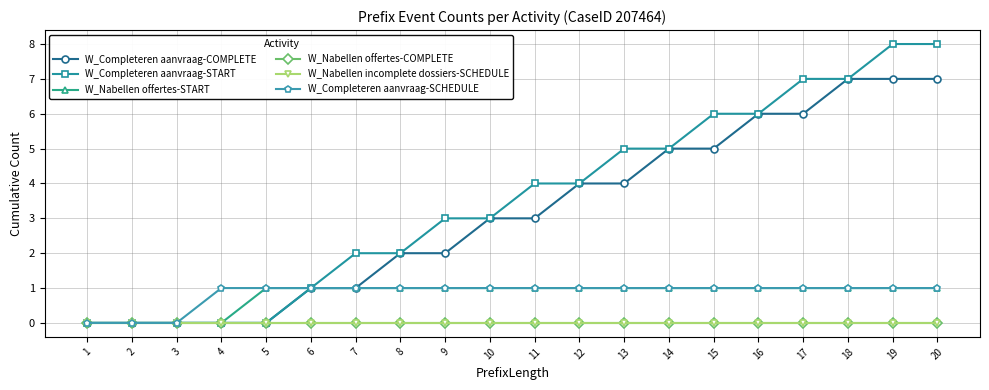

At 13, list the series in order from largest to smallest.

W_Completeren aanvraag-START, W_Completeren aanvraag-COMPLETE, W_Nabellen offertes-START, W_Completeren aanvraag-SCHEDULE, W_Nabellen offertes-COMPLETE, W_Nabellen incomplete dossiers-SCHEDULE